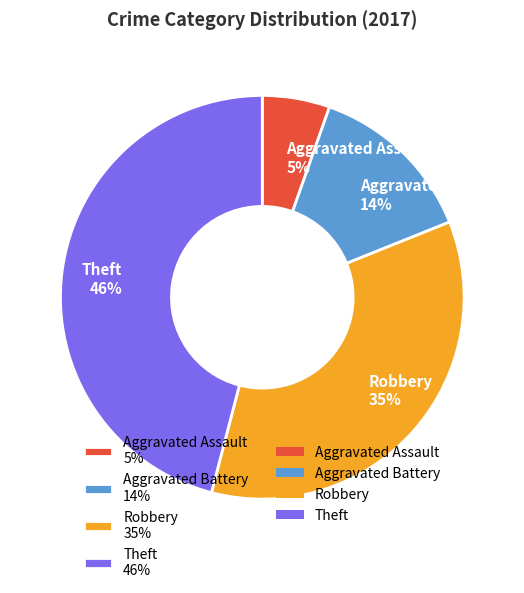

To the nearest percent, what percentage of the pie is Aggravated Battery?

14%